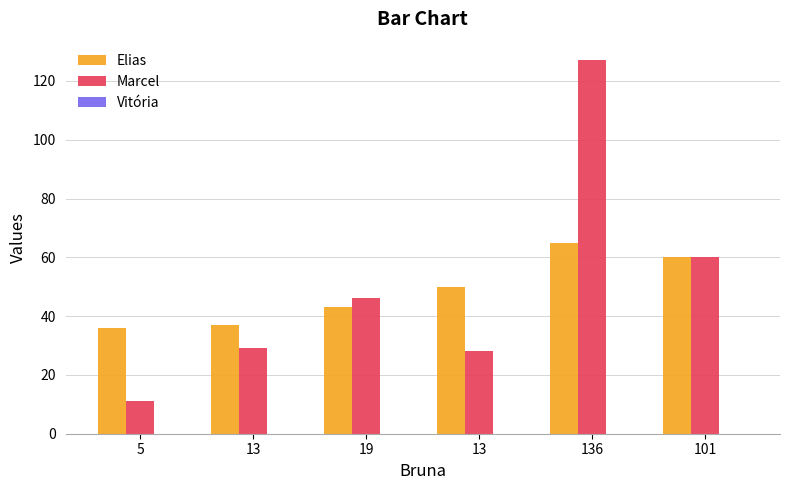

Reading left to right, transcribe all the data shown in this chart.

Elias: 36	37	43	50	65	60
Marcel: 11	29	46	28	127	60
Vitória: 0	0	0	0	0	0